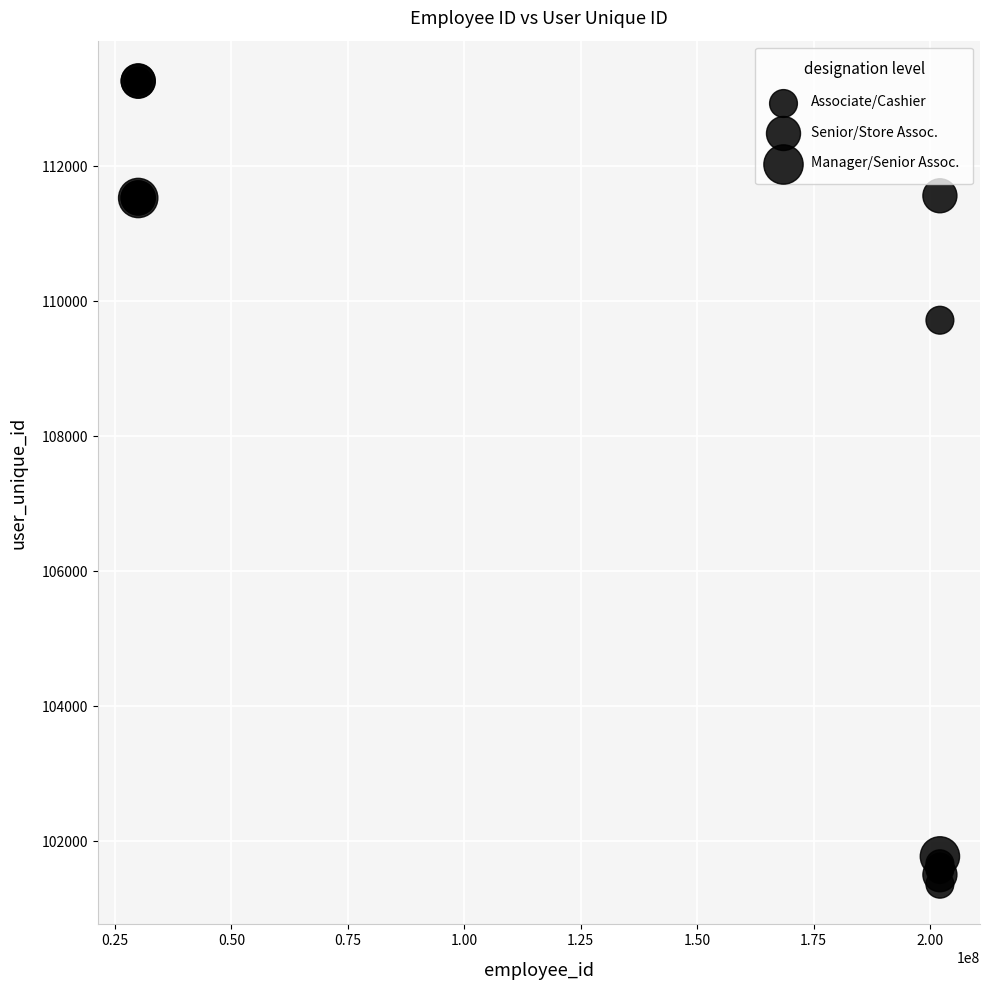

What Y value in the scatter plot is closest to 107313?

109717